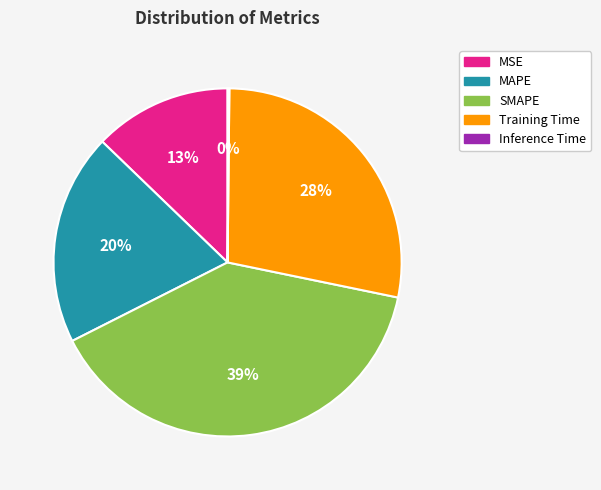

To the nearest percent, what is the average slice percentage?

20%